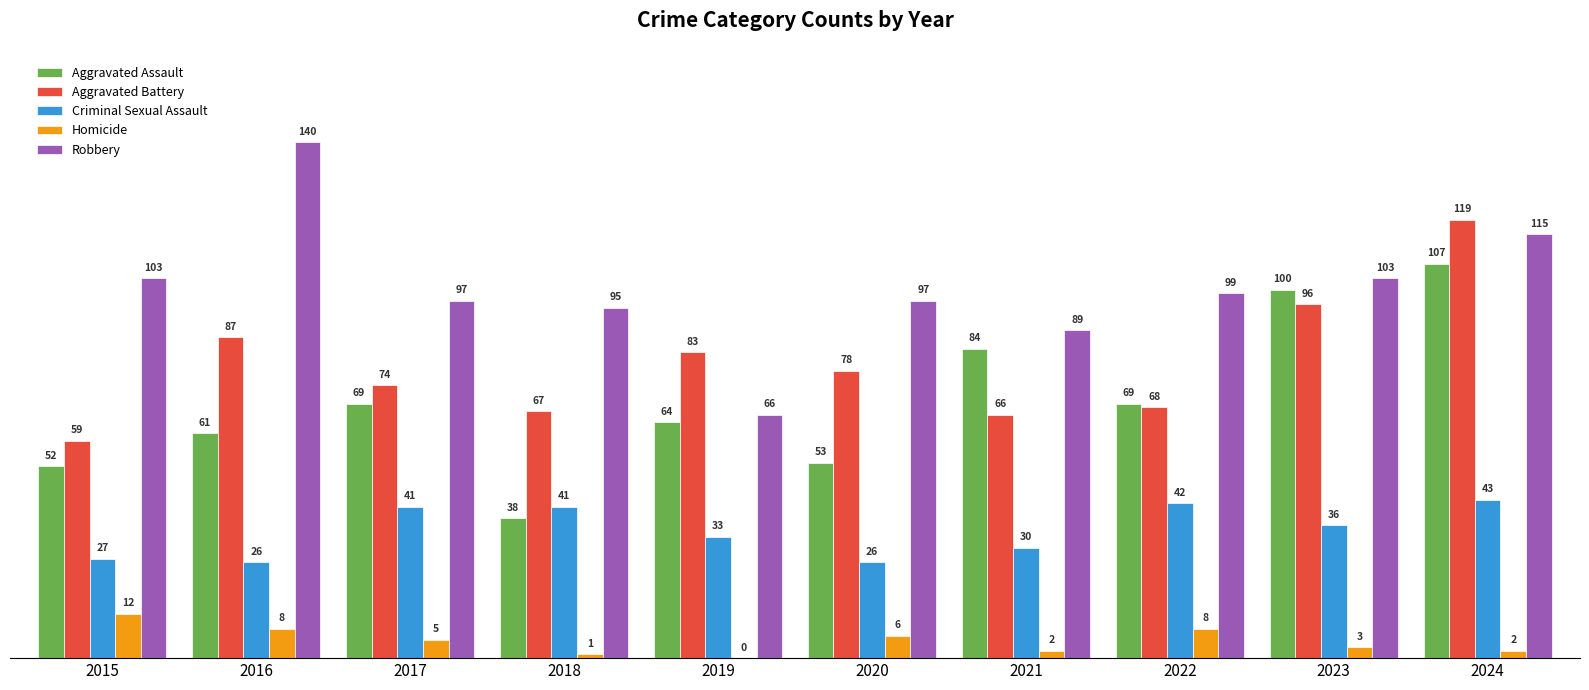

Are the bars horizontal?

No